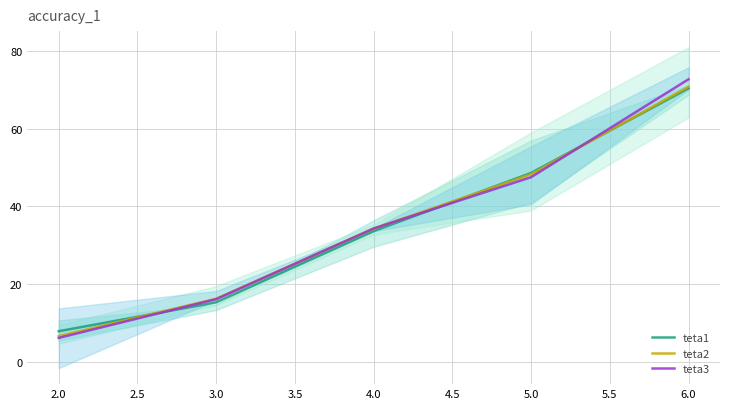

Where is teta2 nearest to the value 38?

4.0